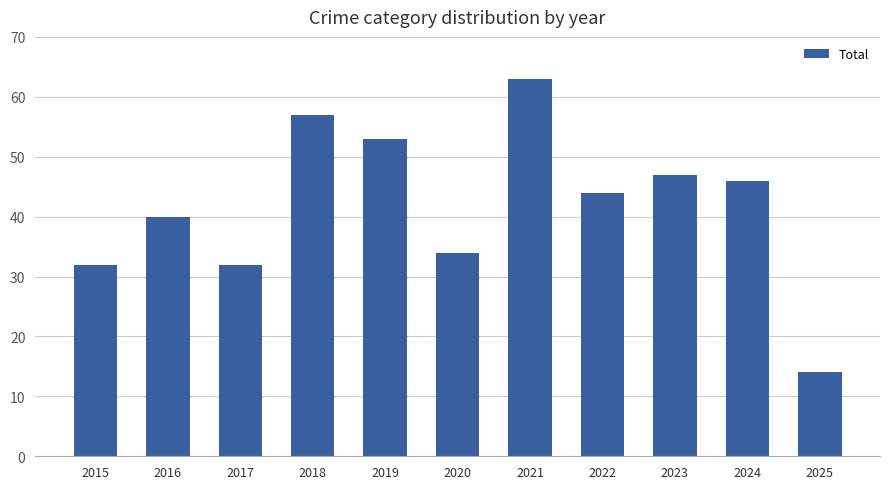

Is it true that the value at 2022 is 44?

True